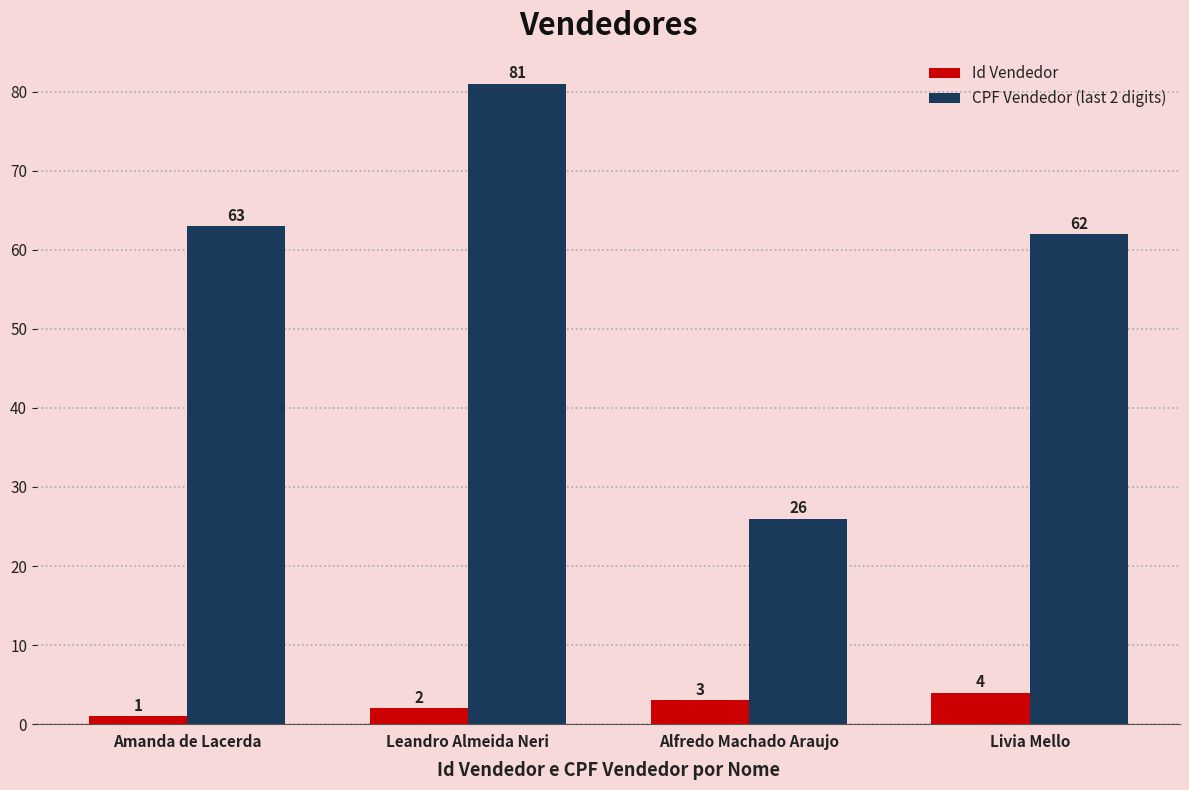

What is the label of the 2nd bar from the left?

Leandro Almeida Neri